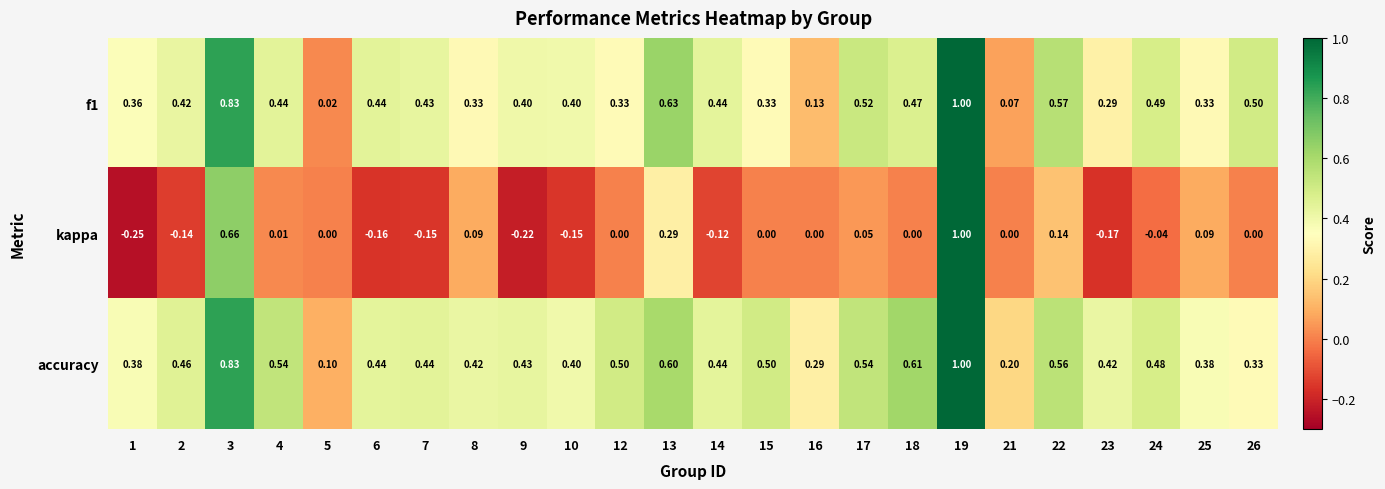

Is the value of kappa at 14 greater than the value of accuracy at 16?

No